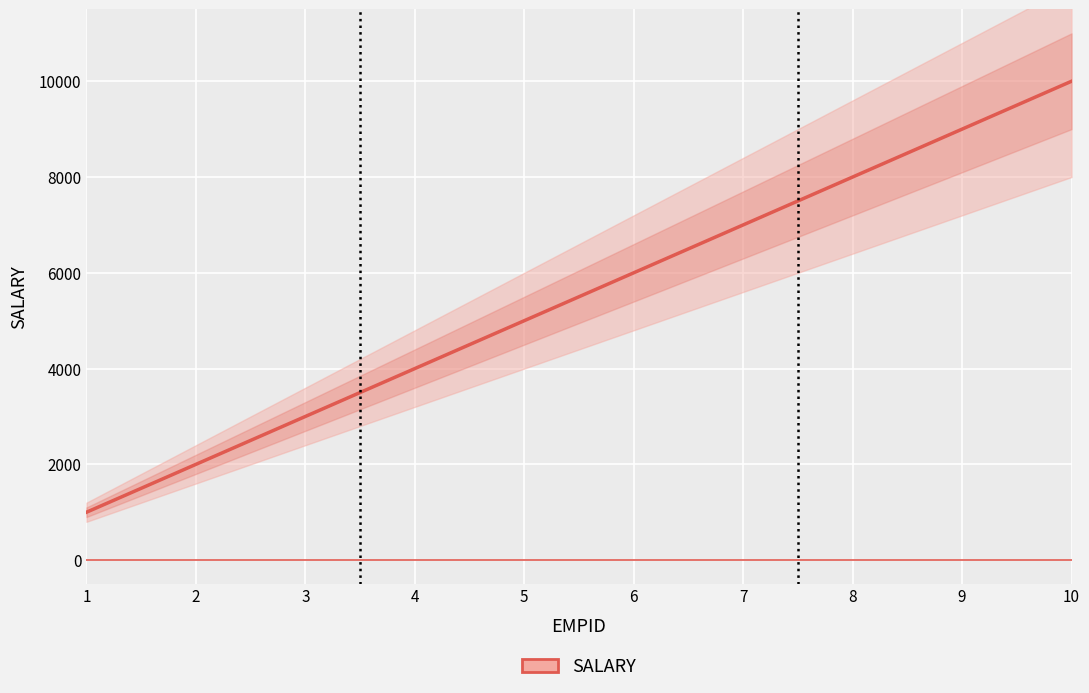

What is the difference between the maximum and minimum values?

9000